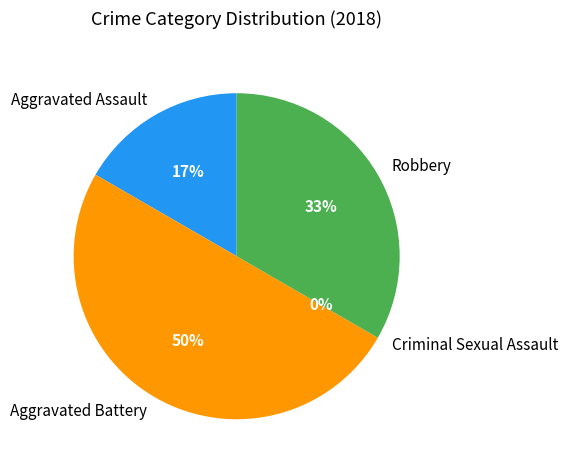

The Robbery slice represents 39% of the pie. True or false?

False